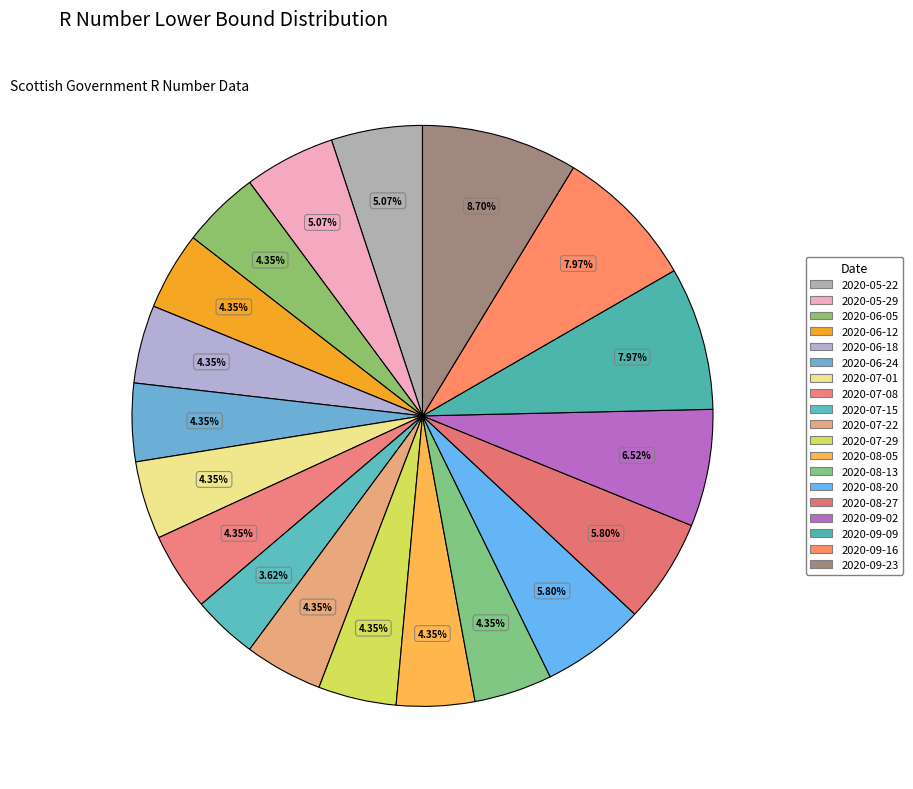

To the nearest percent, what is the average slice percentage?

5%